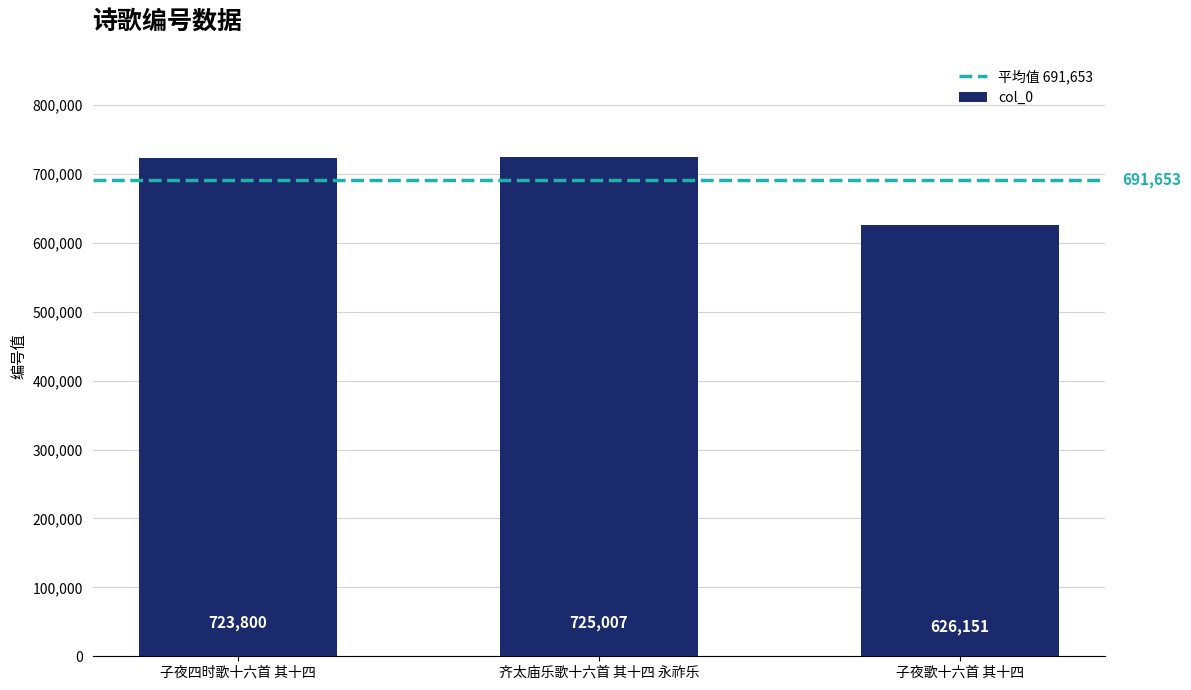

What is the approximate value at 子夜四时歌十六首 其十四?

723800